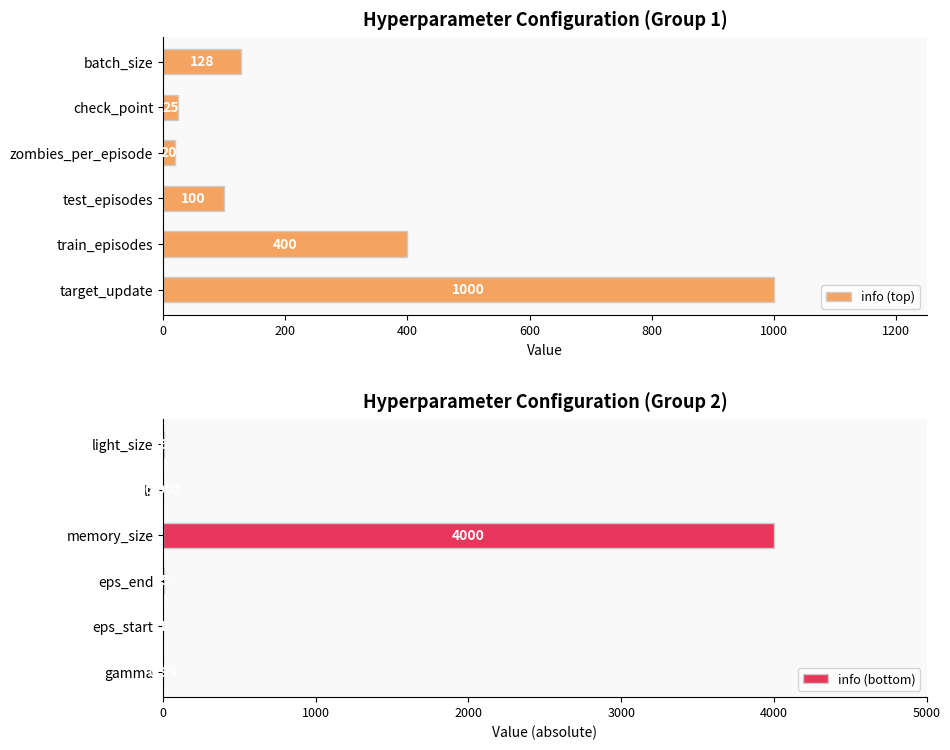

What is the sum of all info (top) values?

1673